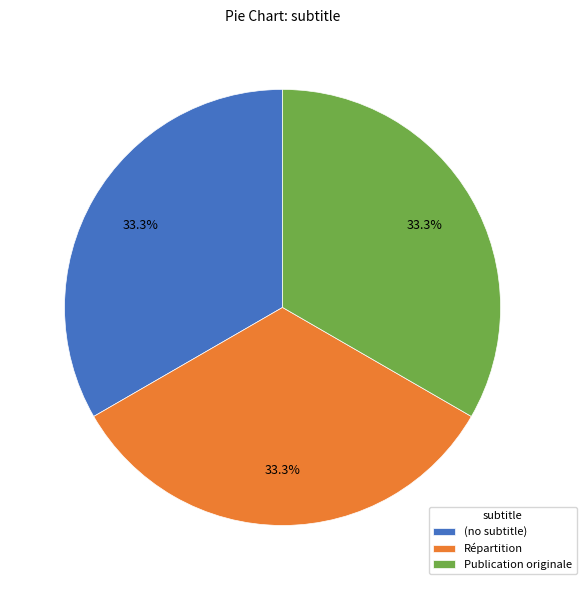

Is the sum of (no subtitle) and Répartition greater than half?

Yes